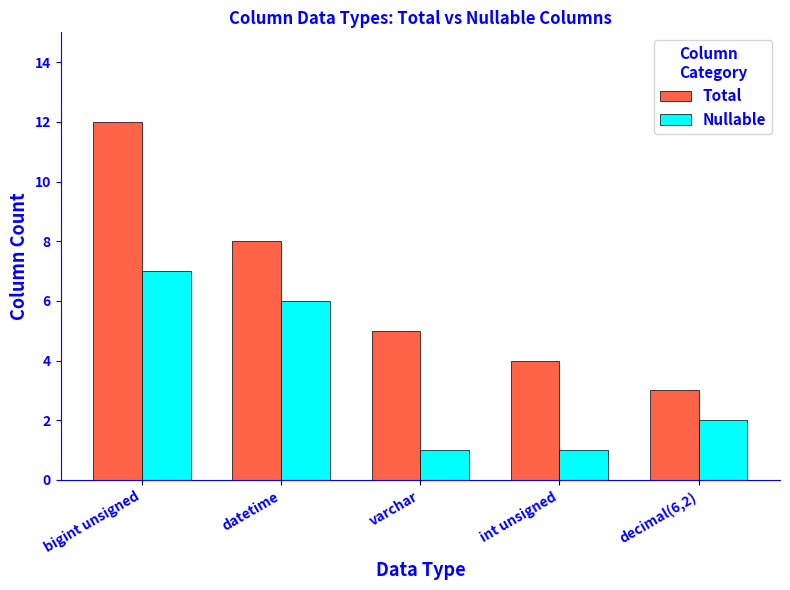

Which category has the lowest value in the Total series?

decimal(6,2)